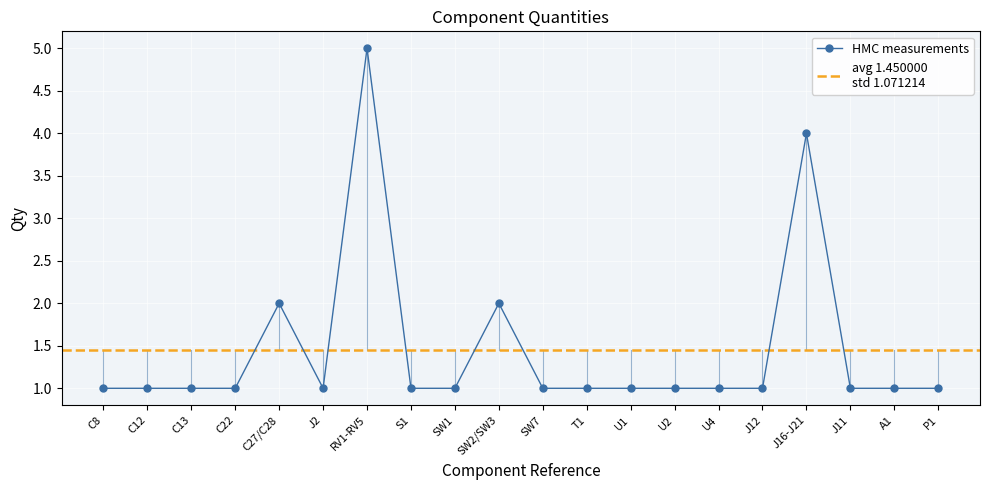

What is the smallest value displayed?

1